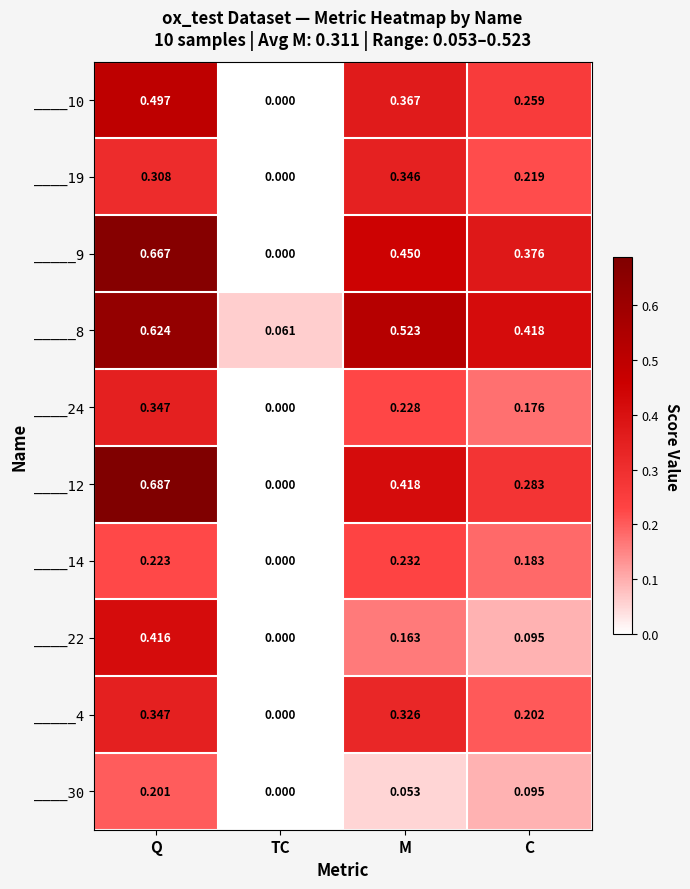

Which series changed the most between M and C?

____12